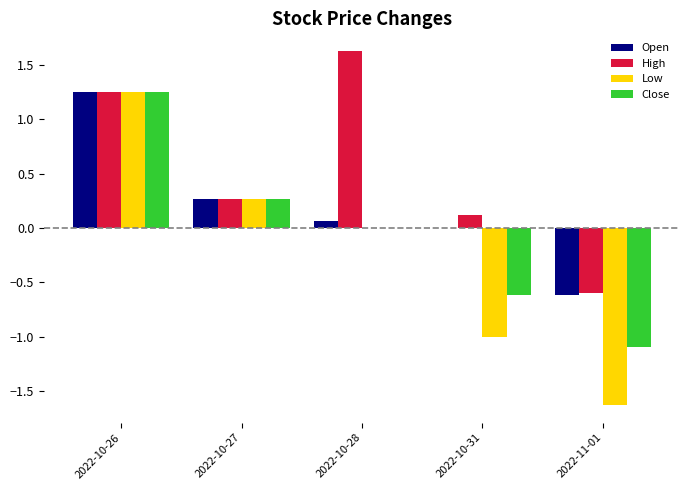

What is the sum of all Open values?

1.0